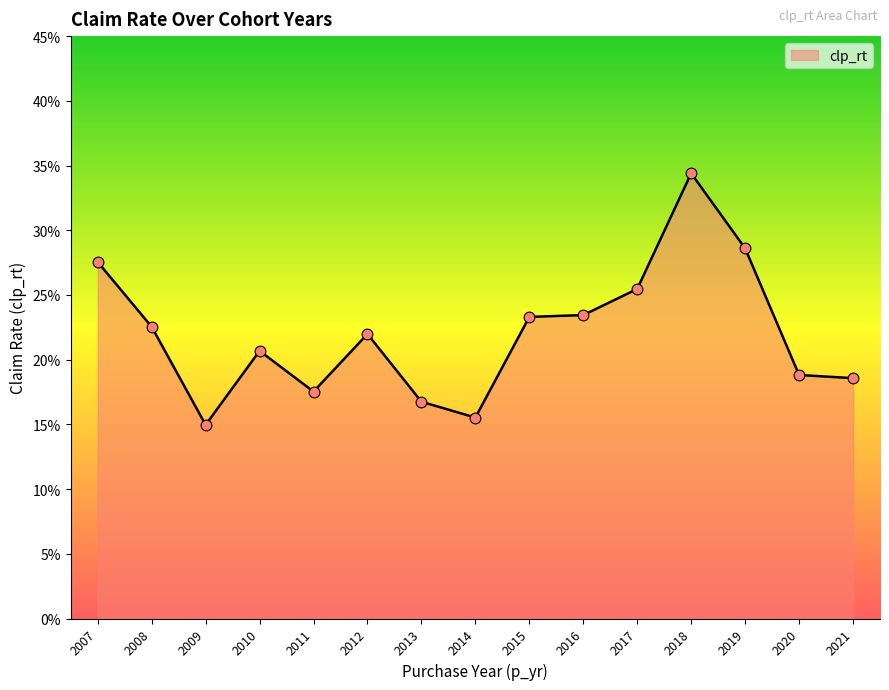

What is the change in value from 2014 to 2017?

+0.1